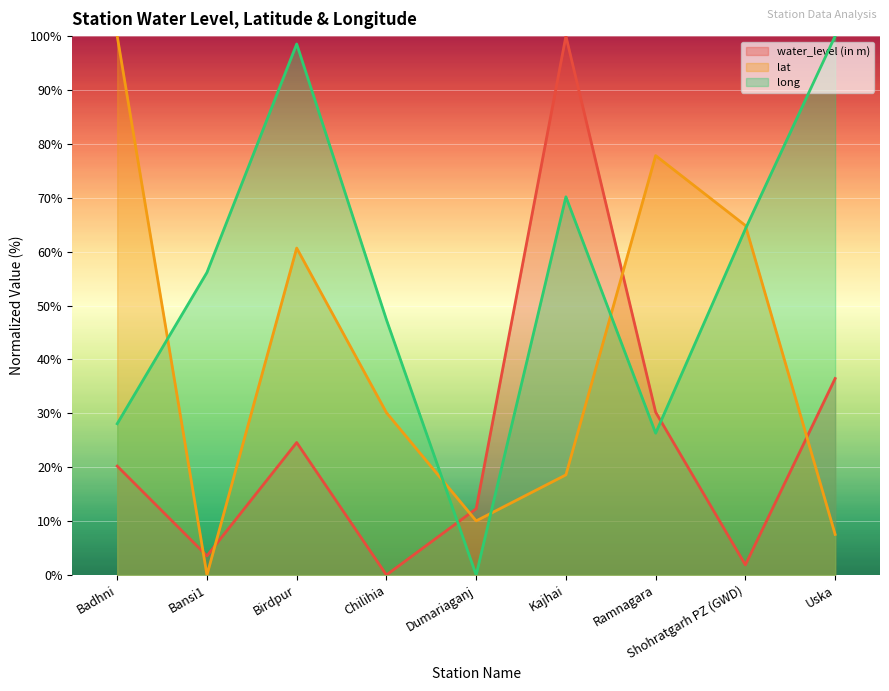

Which has a higher value, Ramnagara or Bansi1?

Ramnagara